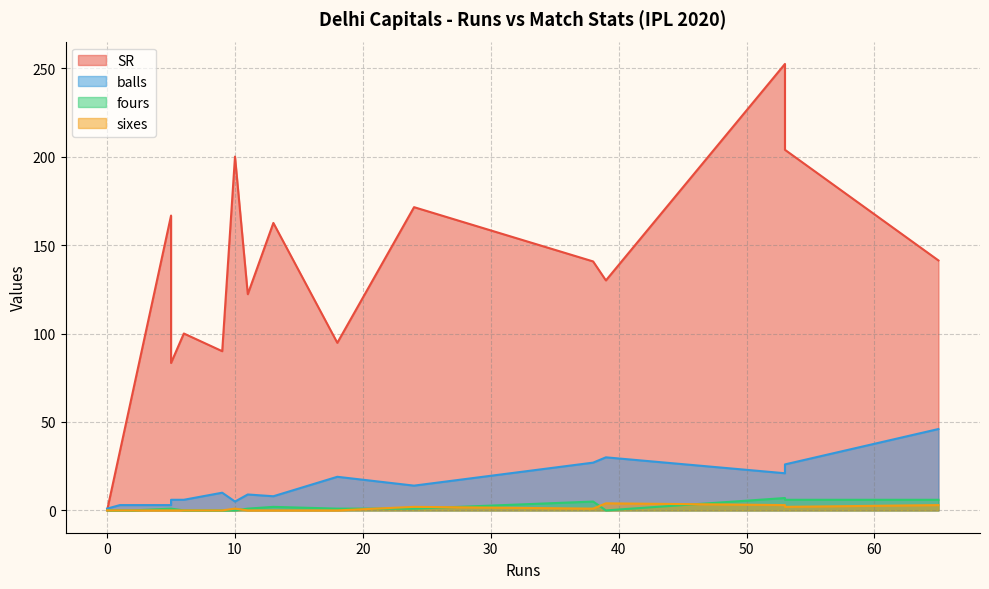

True or false: sixes has a value of -2.1 at 11.

False